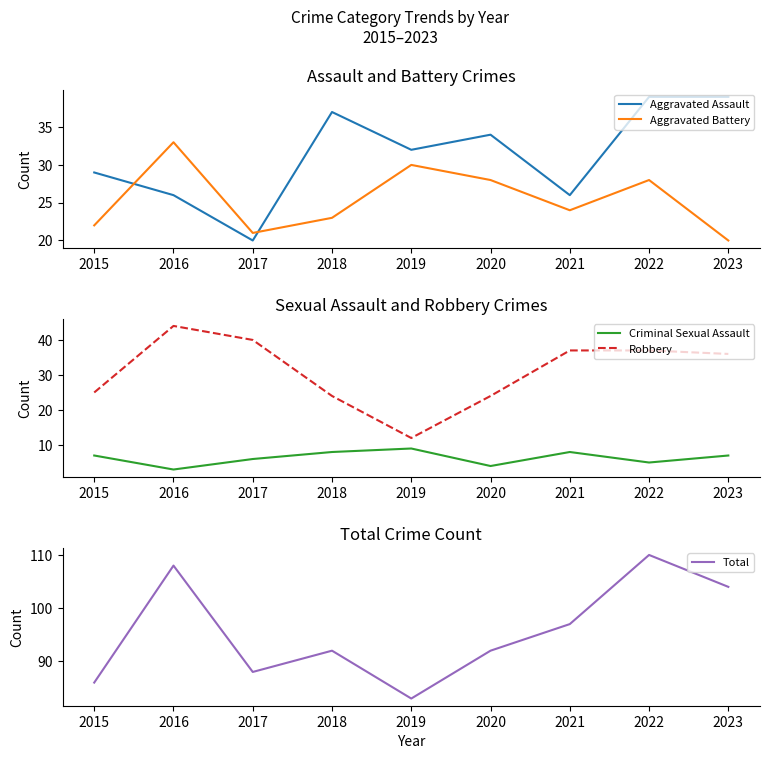

What is the spread (max minus min) of values at 2018?

84